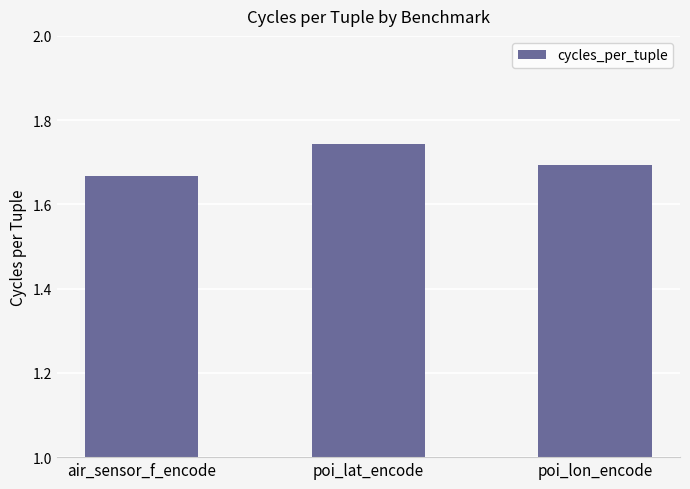

True or false: the data shows 1.7 at air_sensor_f_encode.

True